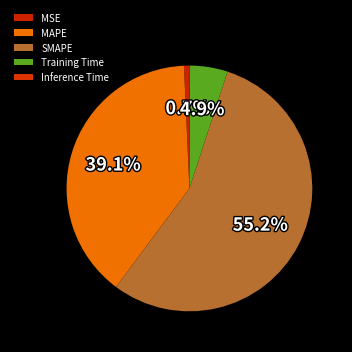

Rank the categories by value from lowest to highest.

Inference Time, MSE, Training Time, MAPE, SMAPE